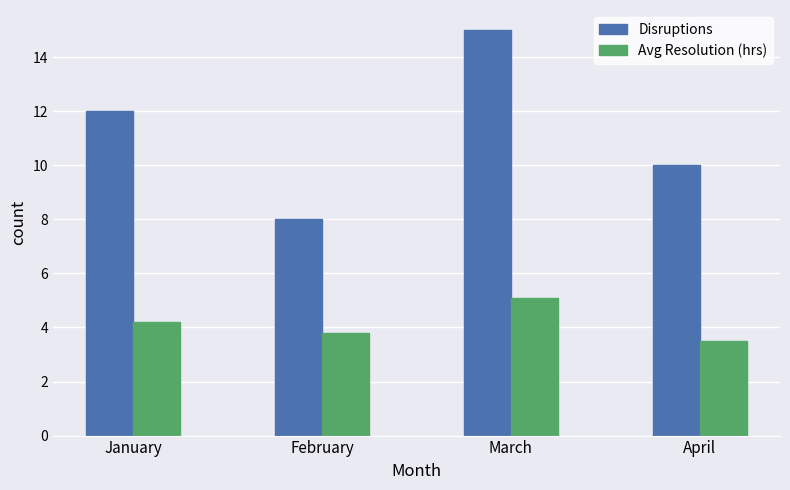

How many values in the Avg Resolution (hrs) series are below 4?

2